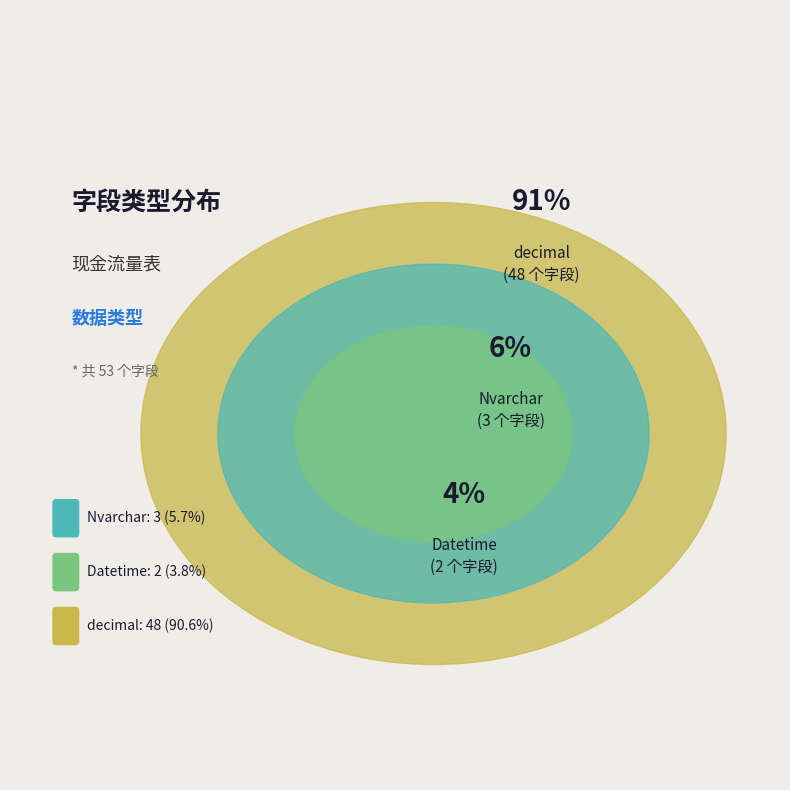

Approximately how many times larger is the value at Nvarchar compared to decimal?

0.1